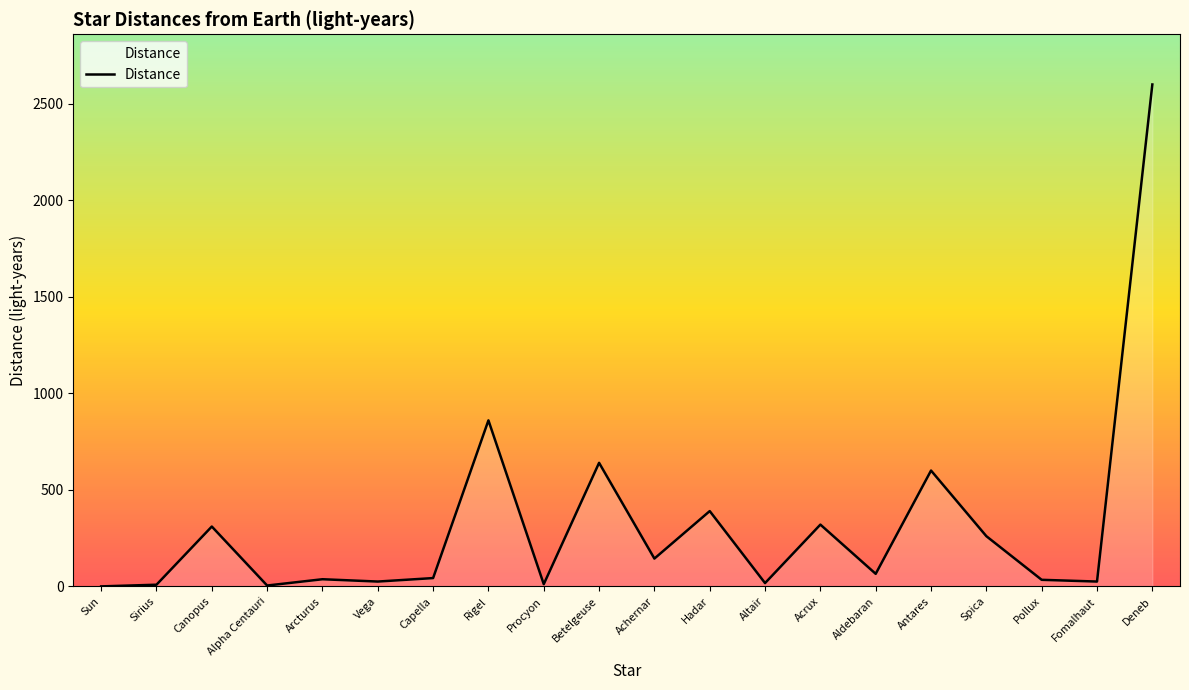

Where is the data nearest to the value 1300?

Rigel